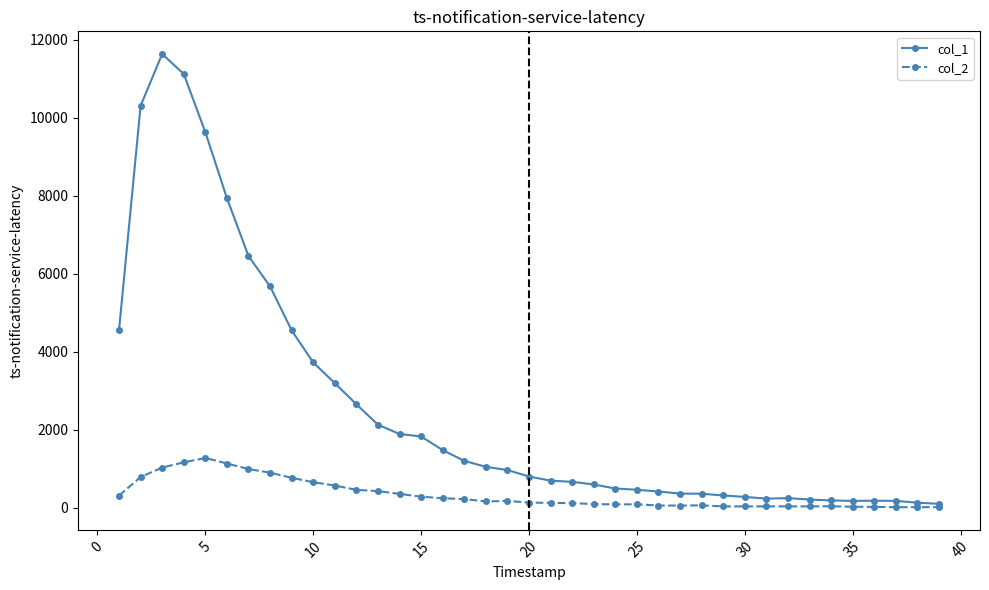

What is the maximum value shown in the chart?

11631